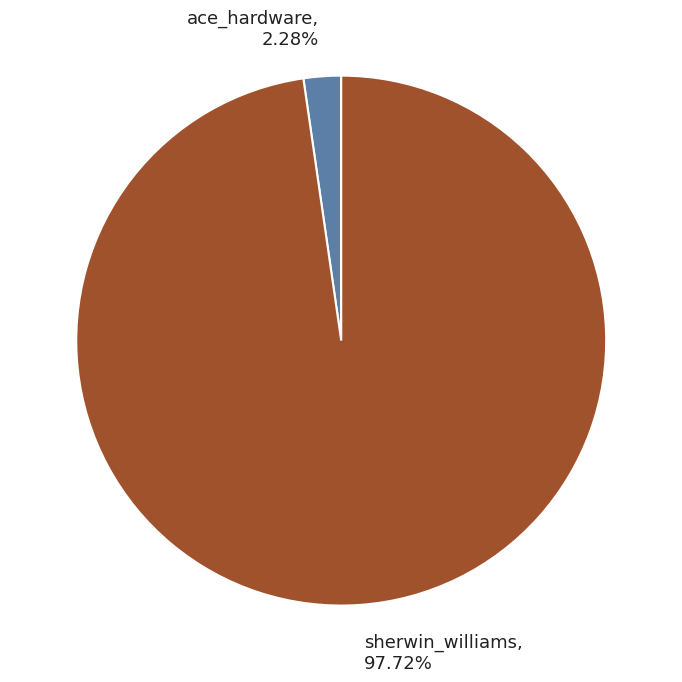

How many segments does this pie chart have?

2